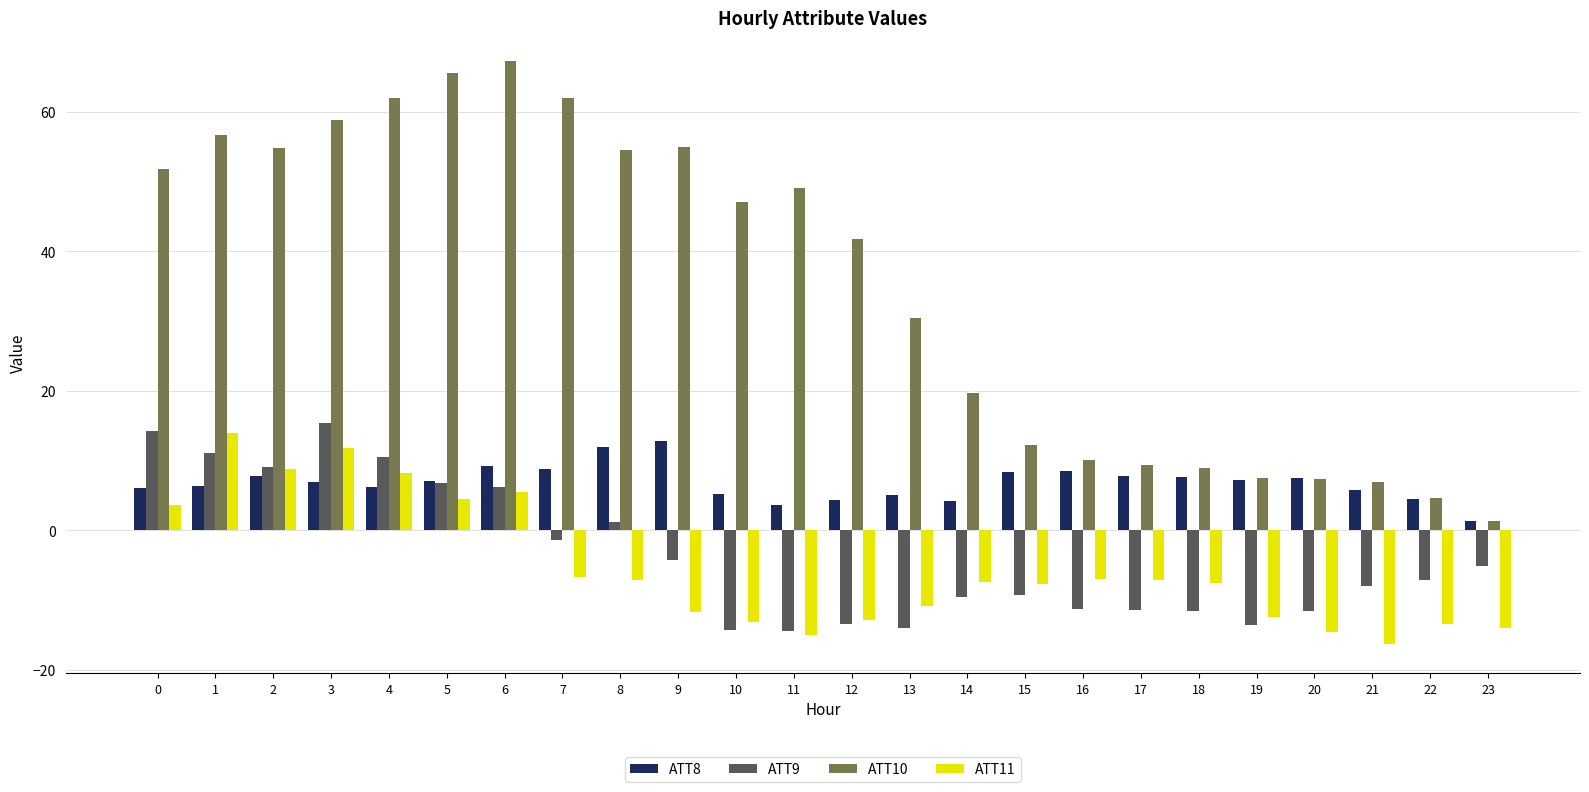

What is the value of the ATT8 bar at the 18th from the left?

7.8